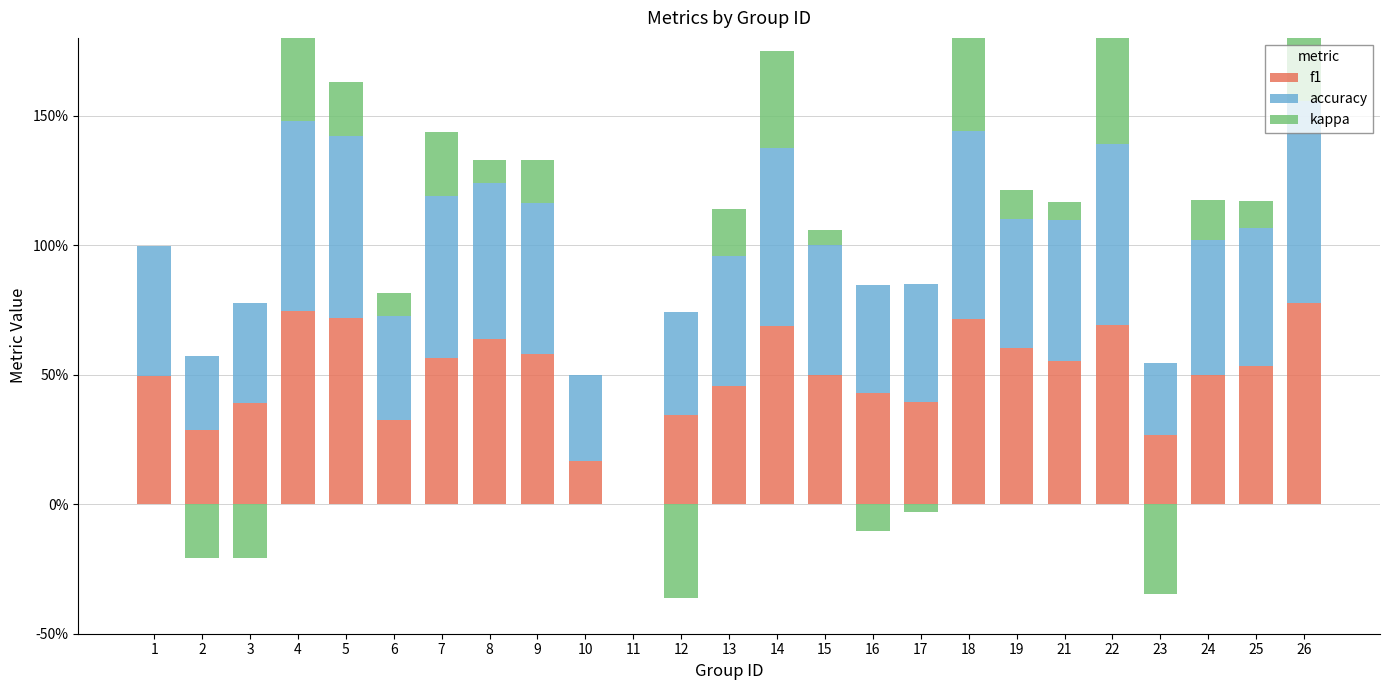

How many series are shown in this chart?

3